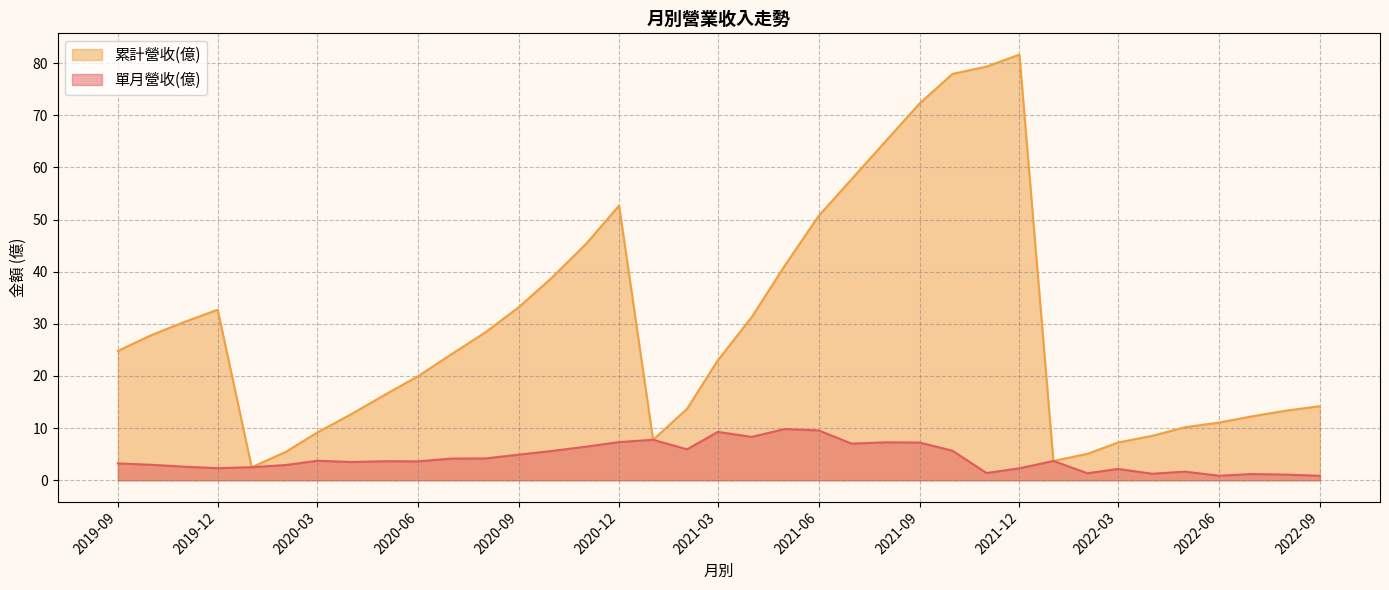

At 2021-07, list the series in order from smallest to largest.

單月營收(億), 累計營收(億)